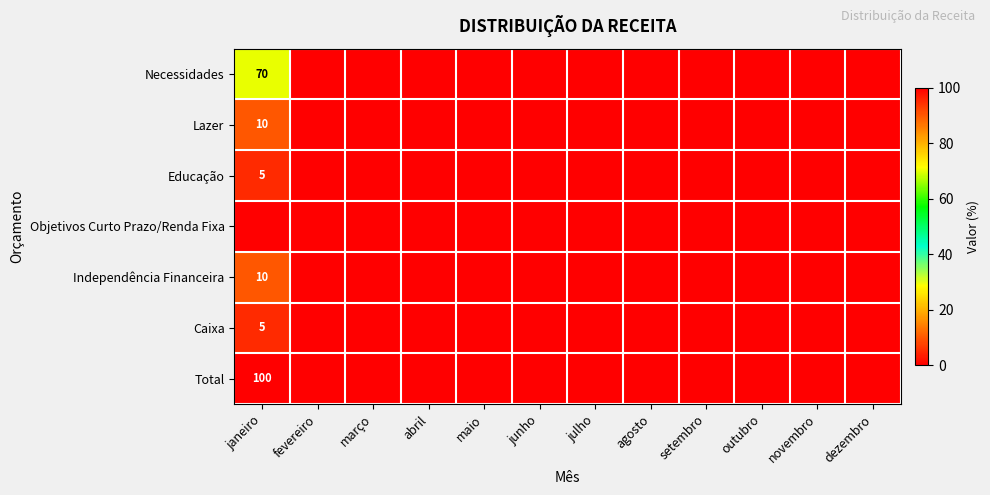

The value of Necessidades at janeiro is 35. True or false?

False